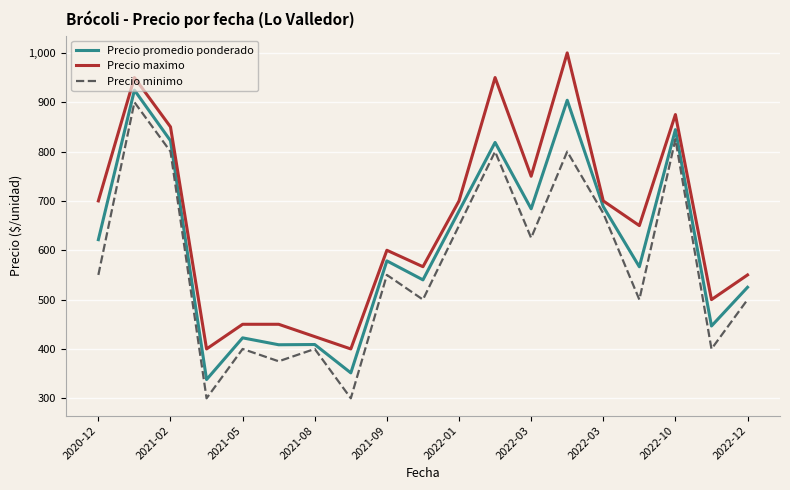

What is the difference between the second highest and minimum values in the Precio promedio ponderado series?

566.0